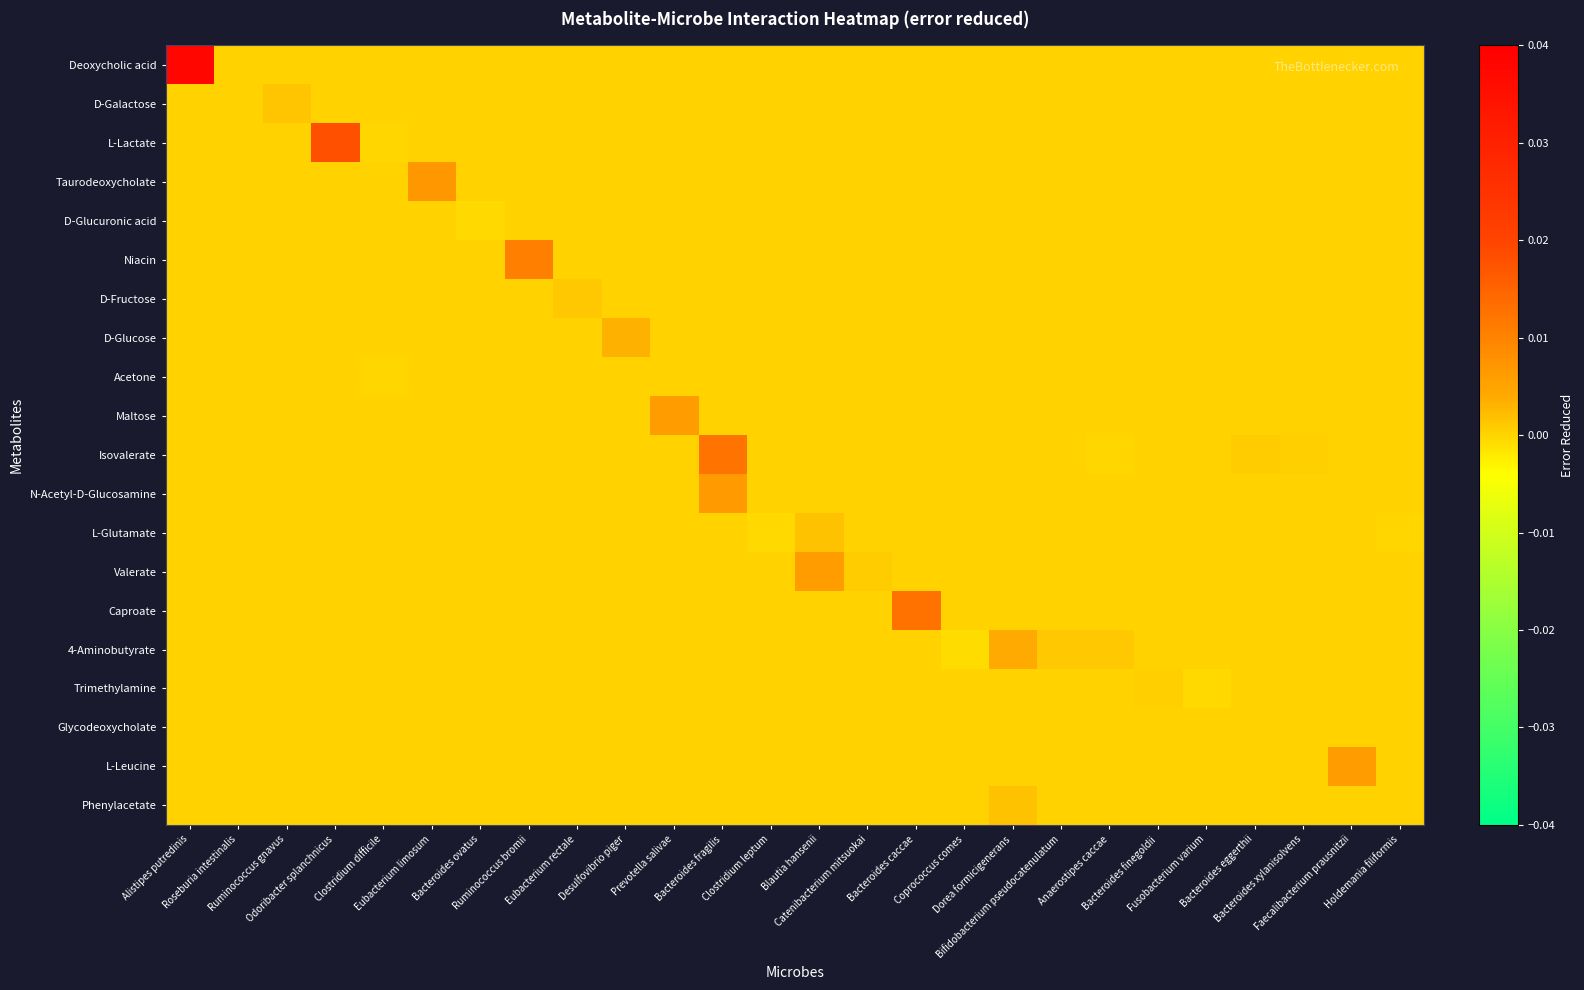

Which series has the widest spread of values?

Deoxycholic acid